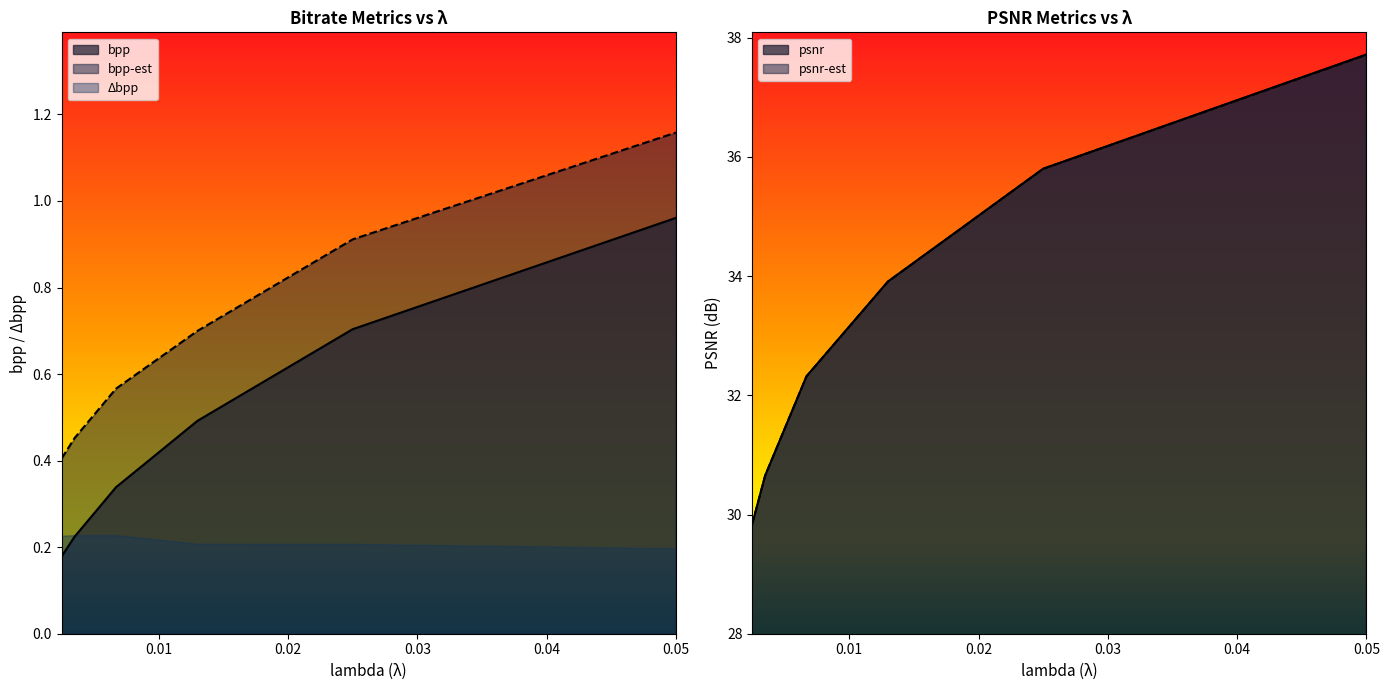

Which label corresponds to the smallest value in the chart?

0.0025